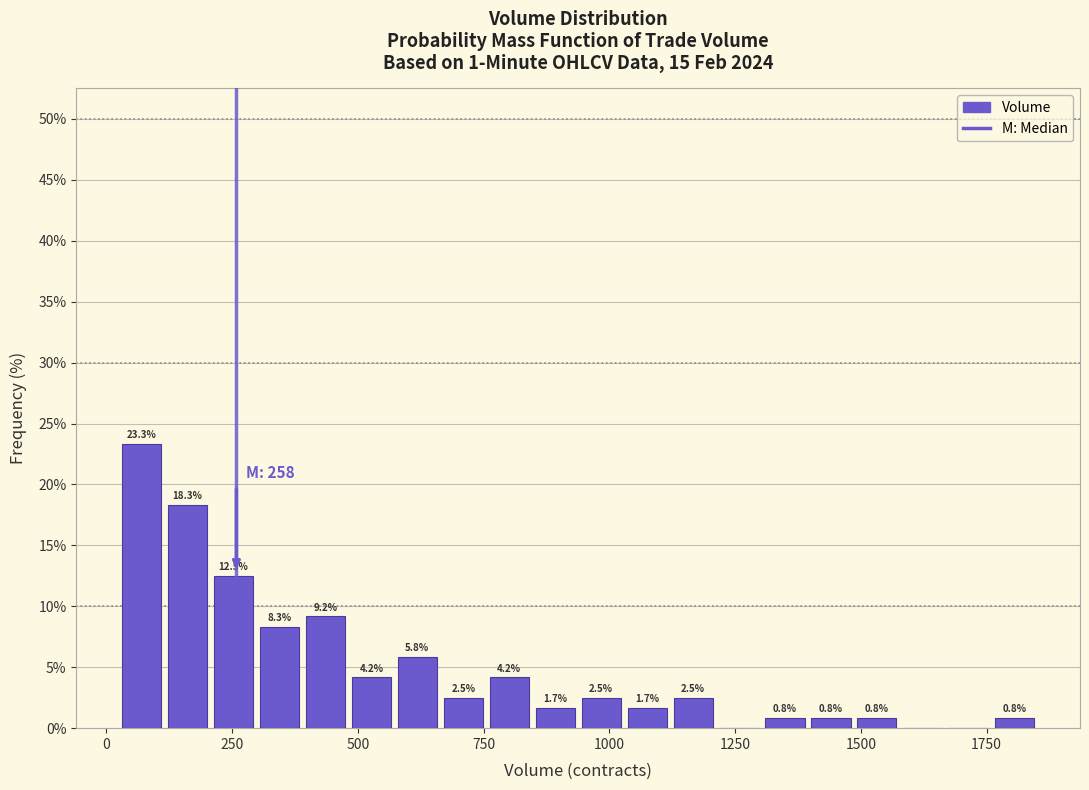

Read against the x-axis, roughly where is the centre of the tallest bar?

50